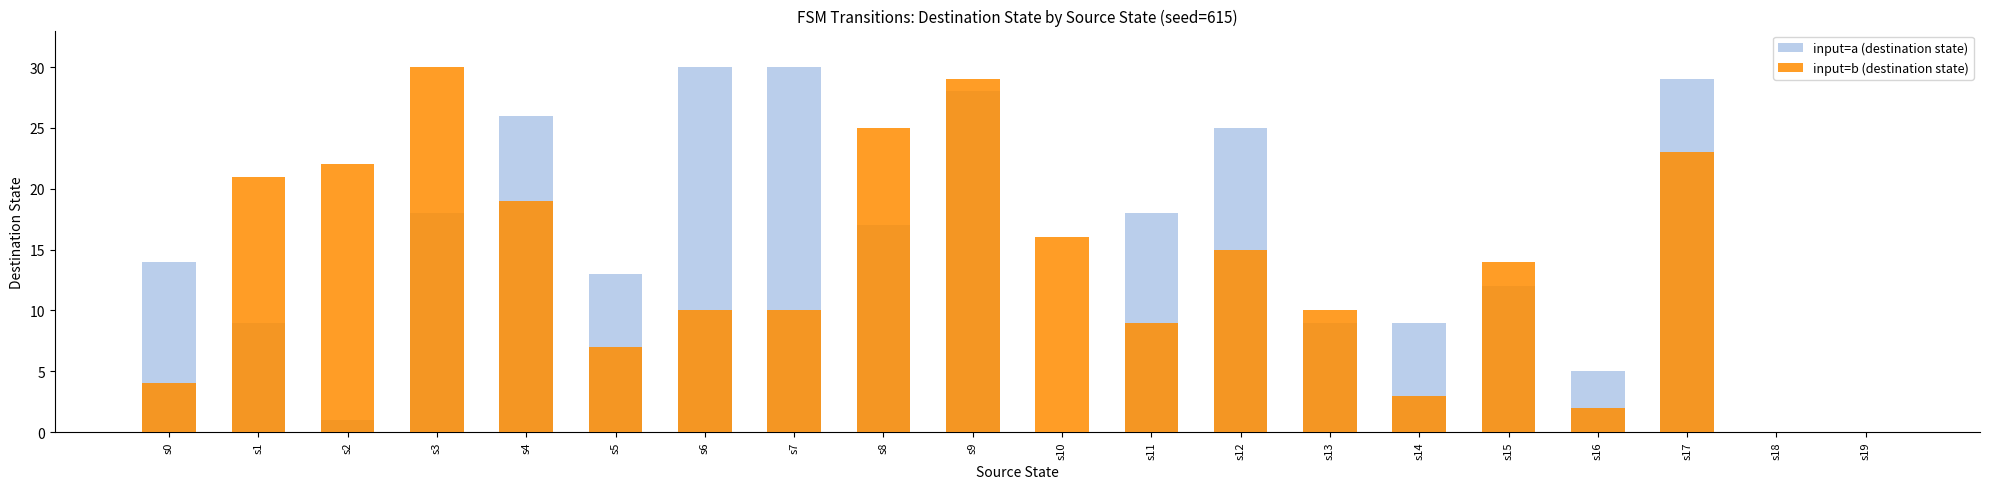

At which label does input=a (destination state) first exceed 14?

s3